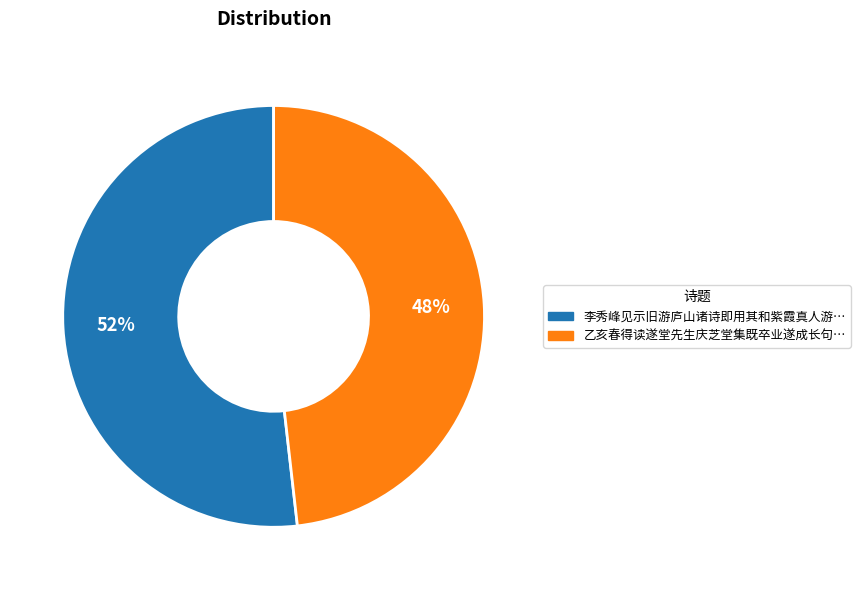

To the nearest percent, what is the difference between the largest and smallest slice percentages?

4%